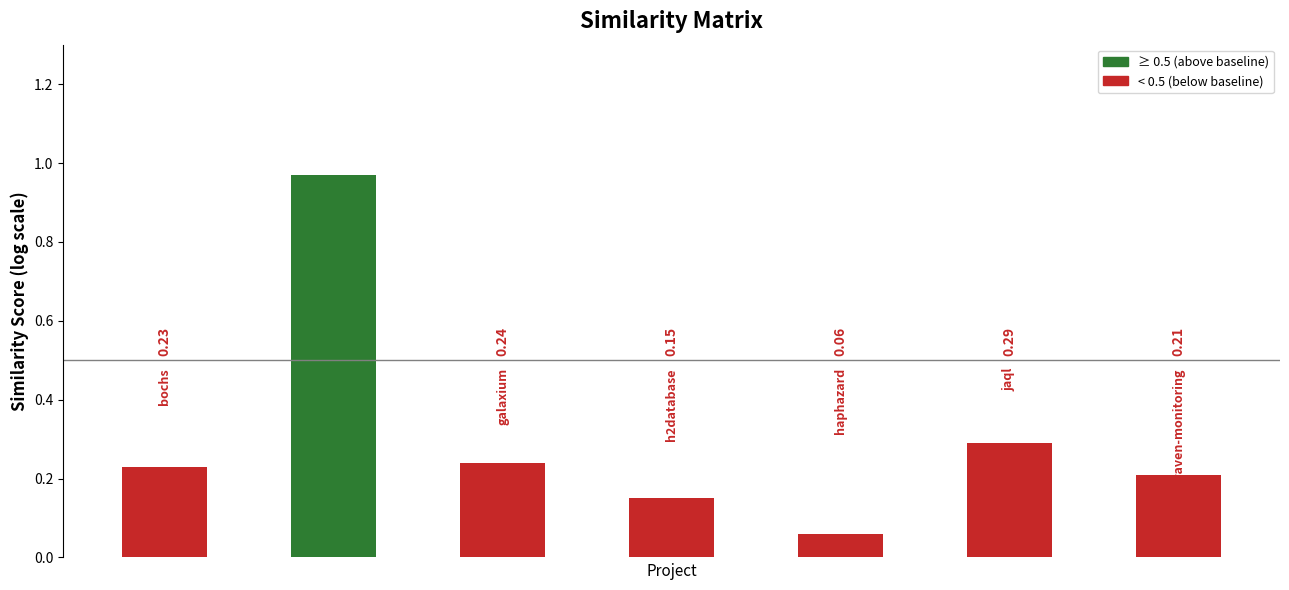

What is the difference between the maximum and minimum values?

0.9